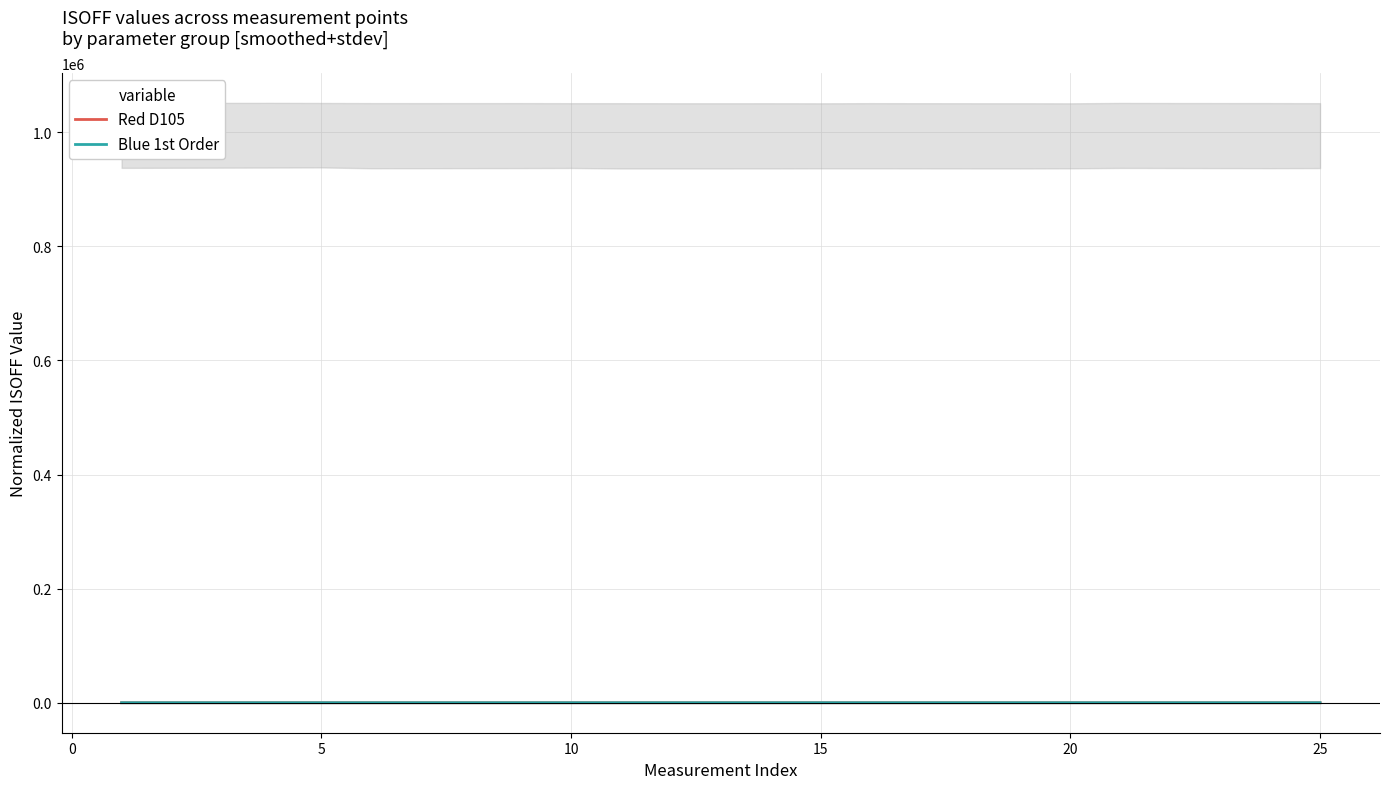

How many interior local peaks does the Red D105 series have?

4